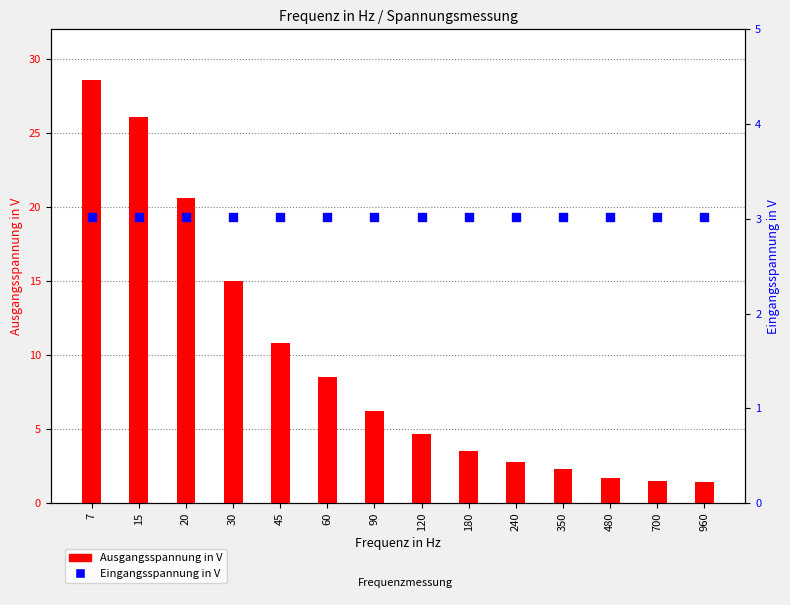

What are all the series names shown in the legend?

Ausgangsspannung in V, Eingangsspannung in V